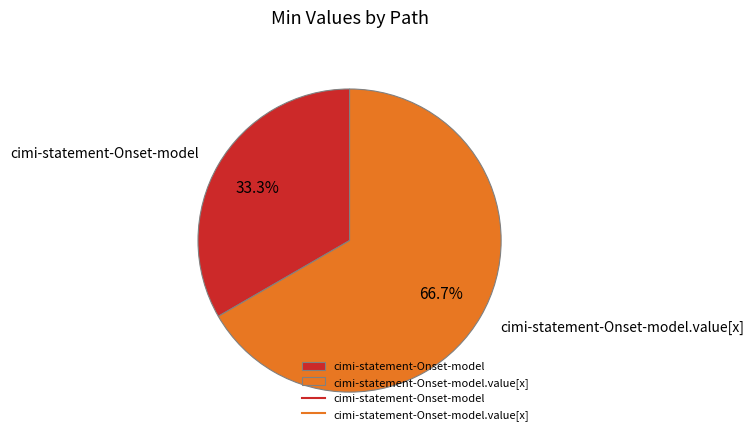

To the nearest percent, what is the combined percentage of cimi-statement-Onset-model and cimi-statement-Onset-model.value[x]?

100%